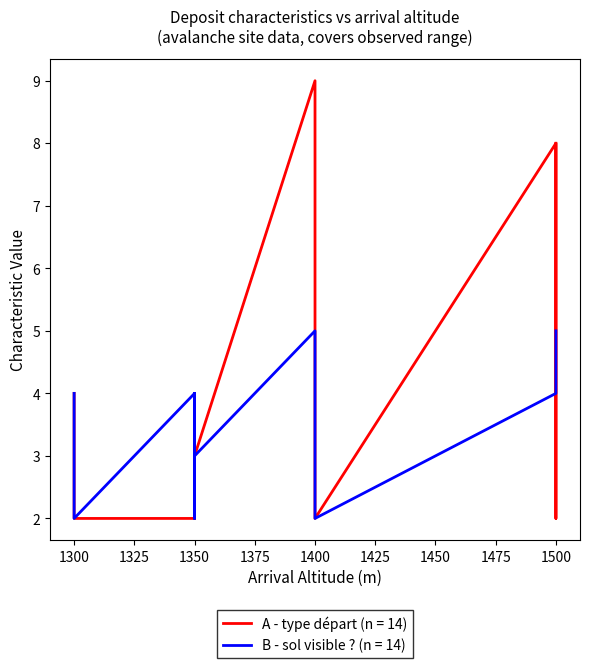

What is the lowest value of the B - sol visible ? series?

2